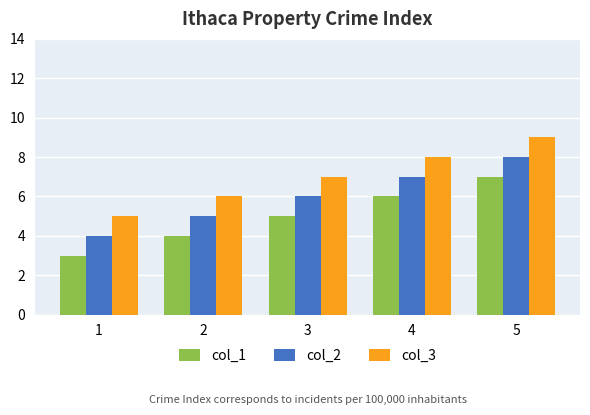

True or false: col_2 has a value of 12 at 4.

False